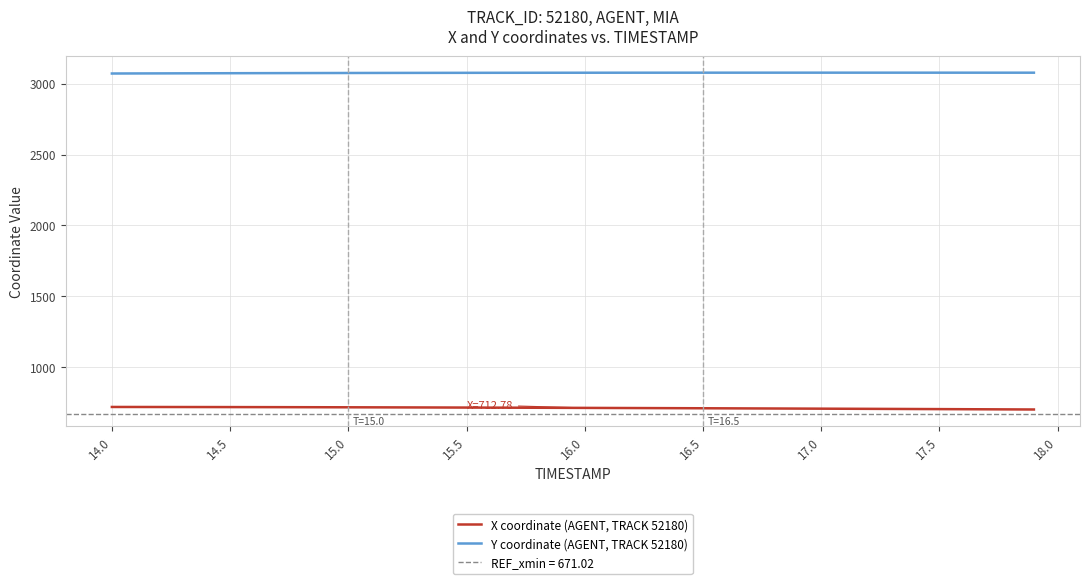

Where does the X coordinate (AGENT, TRACK 52180) series first go above 713?

14.0